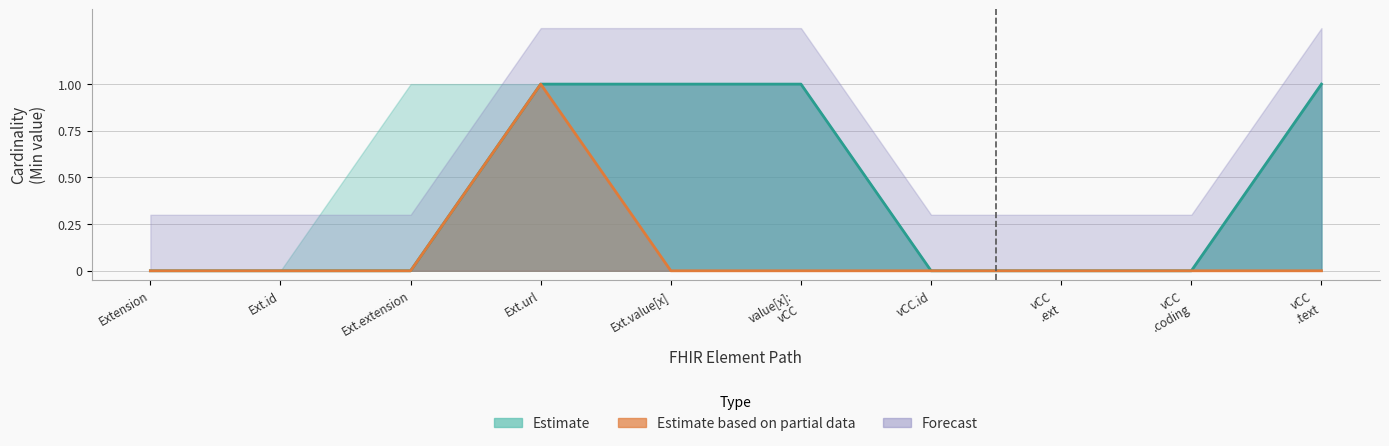

True or false: Min and Base Min cross at least once.

False